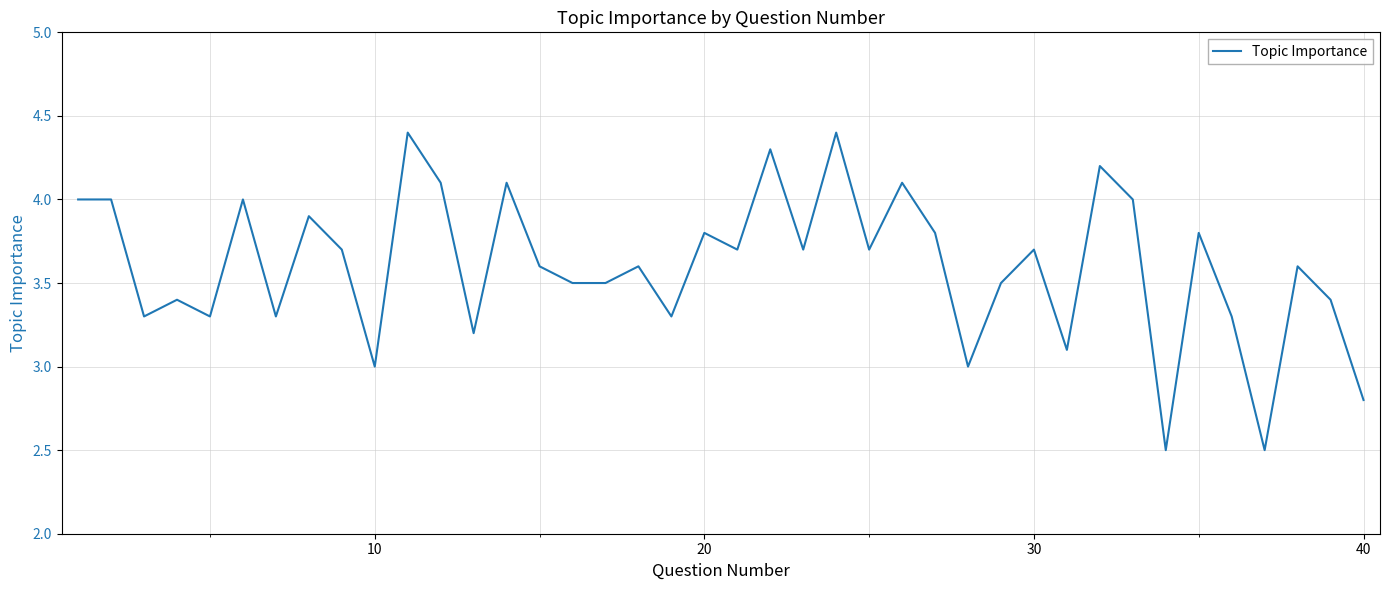

What is the greatest value displayed?

4.4